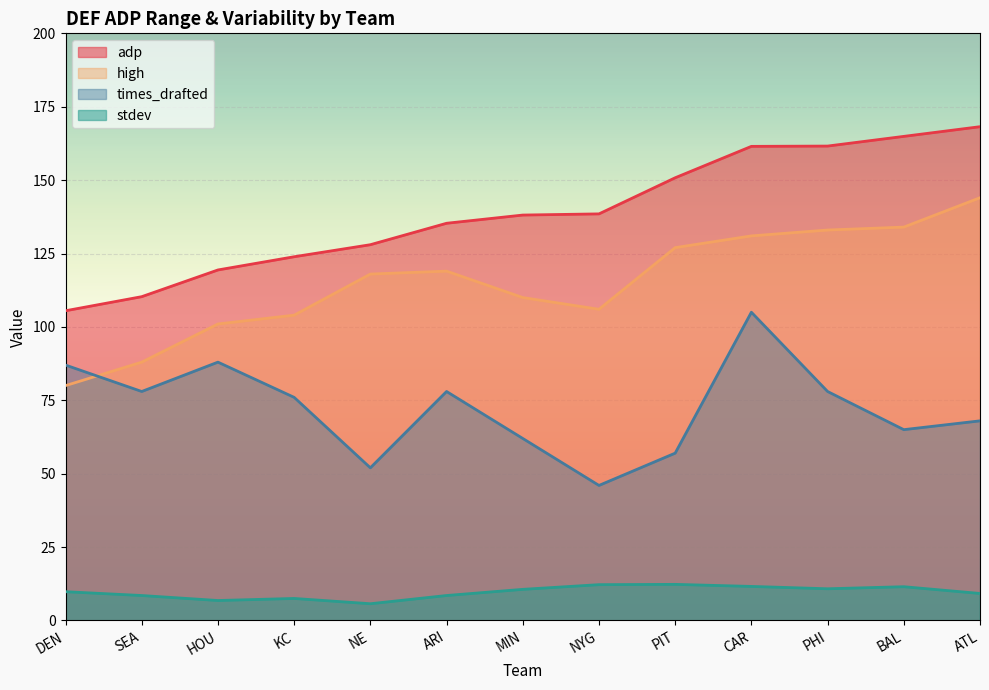

What is the total value across all series at MIN?

320.7